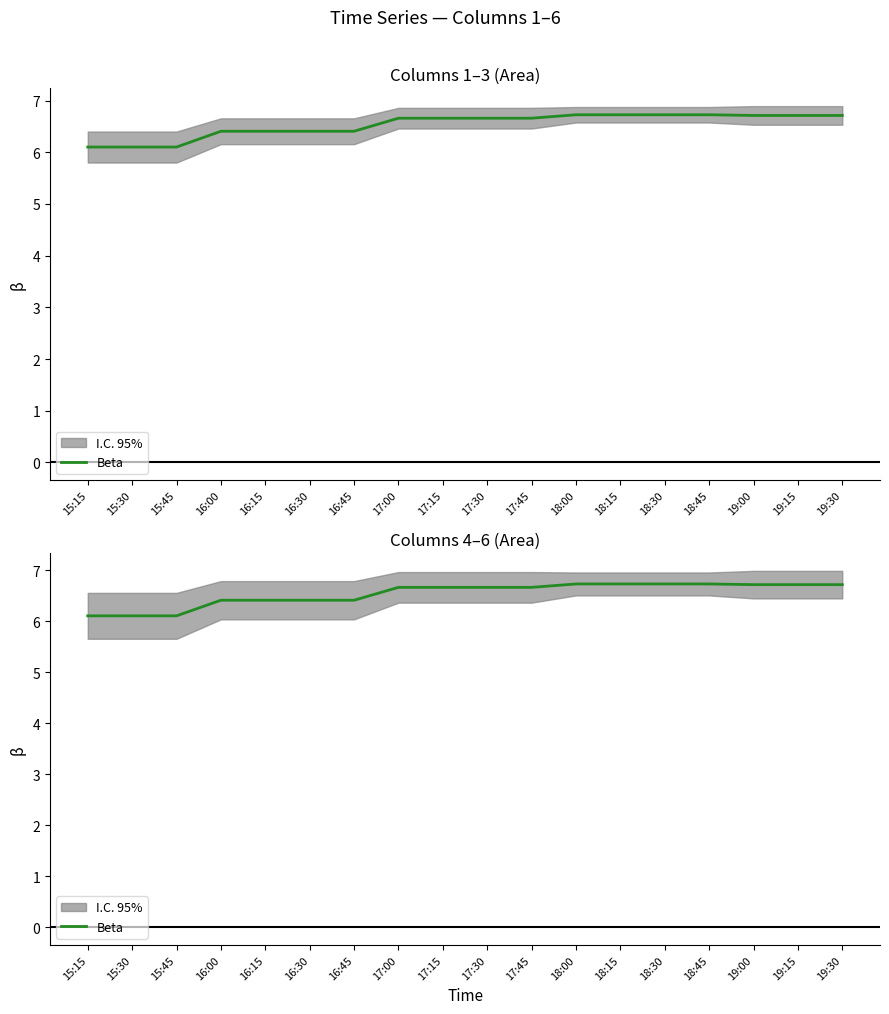

What is the approximate value at 15:15?

6.1